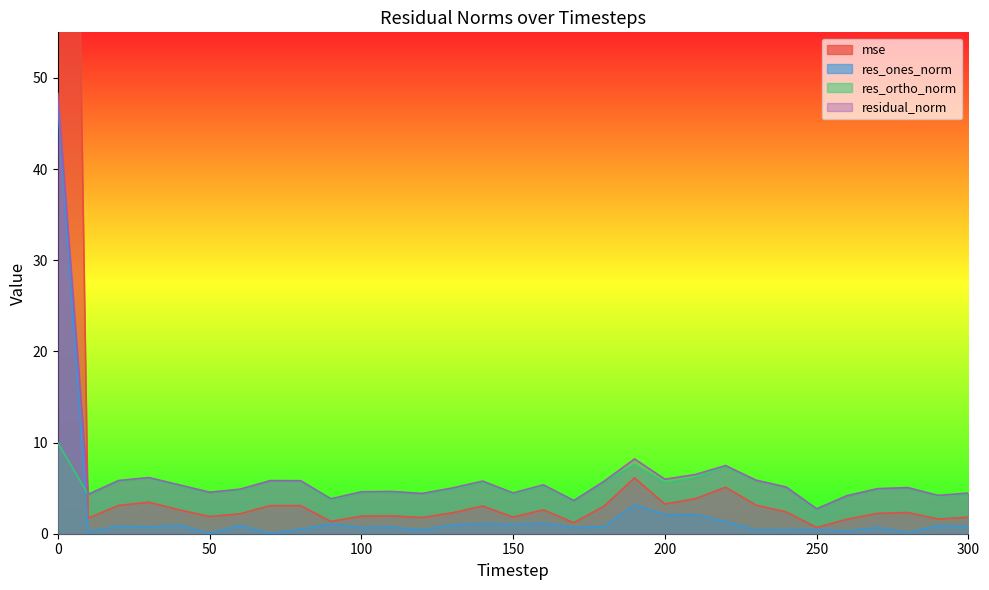

What is the difference between the maximum and second lowest values in the res_ortho_norm series?

6.4